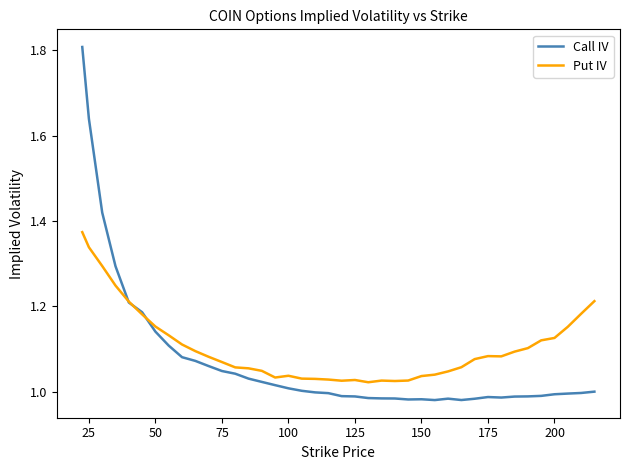

How many distinct data groups are displayed?

2